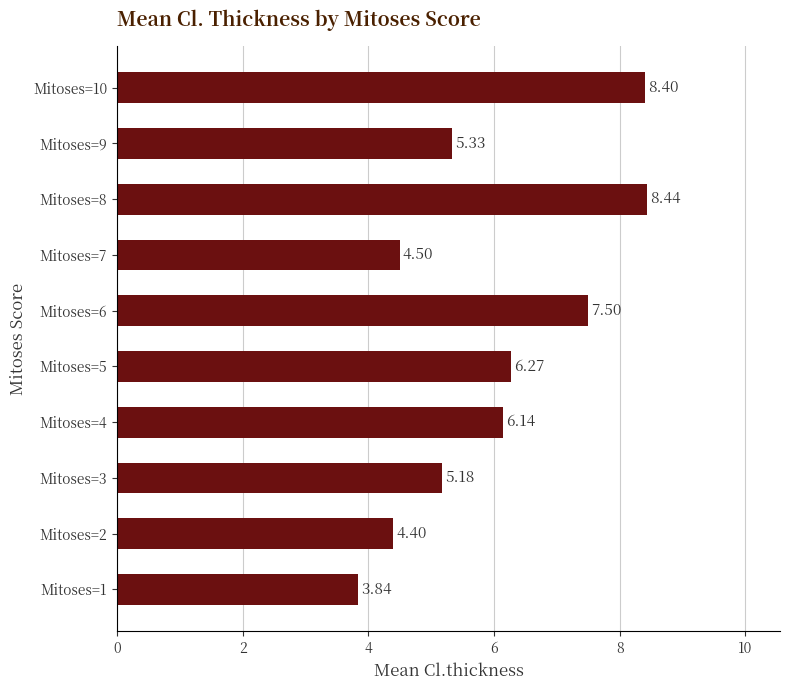

List the labels in order of value, smallest first.

Mitoses=1, Mitoses=2, Mitoses=7, Mitoses=3, Mitoses=9, Mitoses=4, Mitoses=5, Mitoses=6, Mitoses=10, Mitoses=8